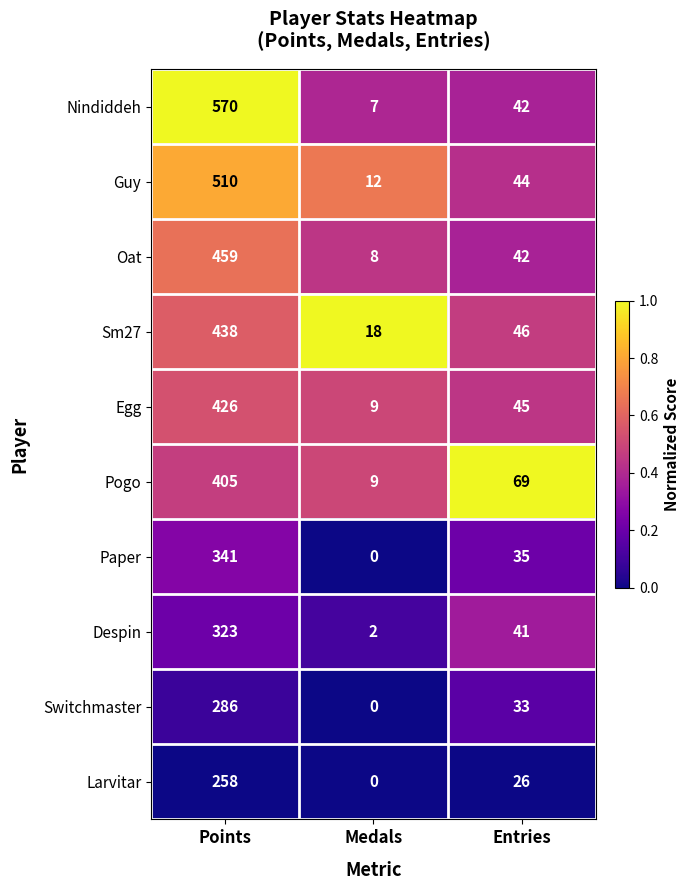

Which series has the largest range (max minus min)?

Nindiddeh